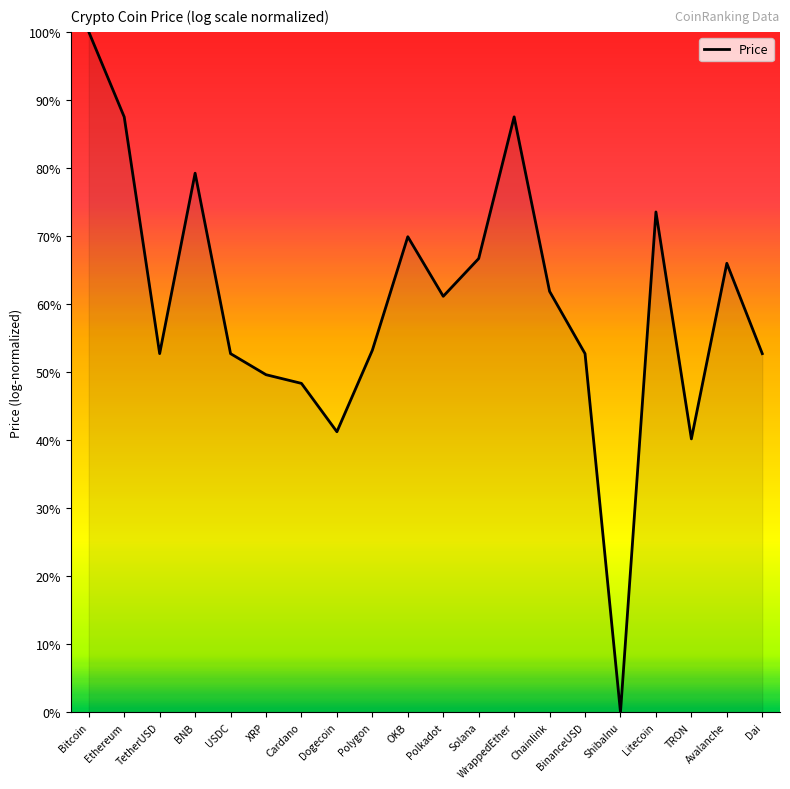

At which category does the data reach its first local peak?

BNB